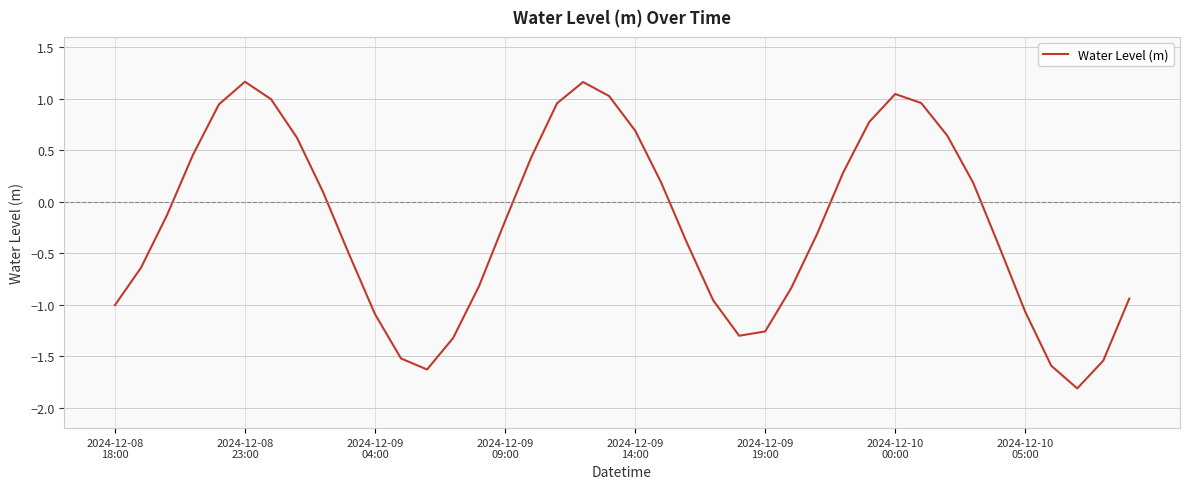

What is the smallest value displayed?

-1.8